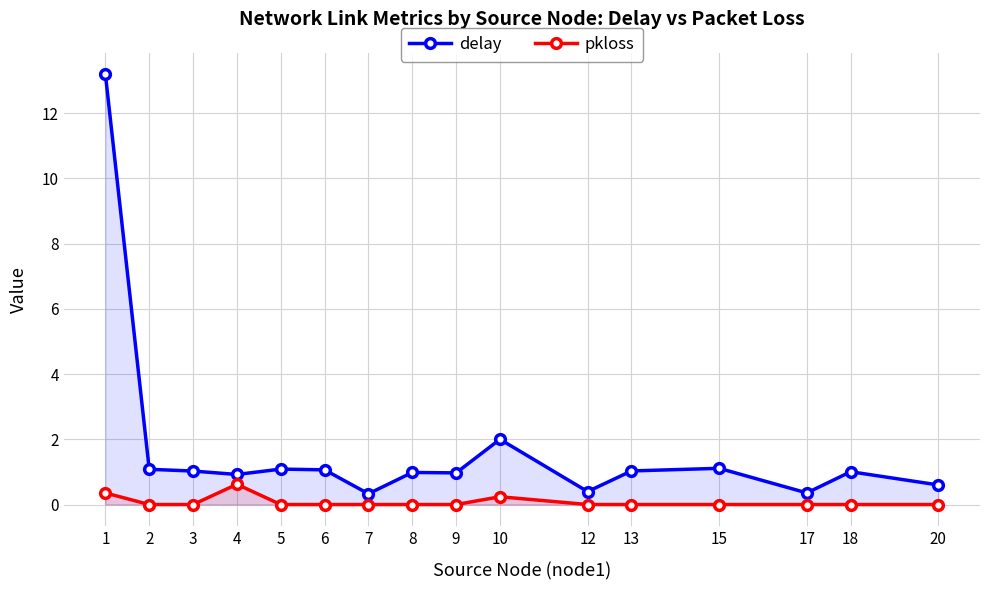

Reading left to right, transcribe all the data shown in this chart.

delay: 13.2	1.1	1.0	0.9	1.1	1.1	0.3	1.0	1.0	2.0	0.4	1.0	1.1	0.4	1.0	0.6
pkloss: 0.4	0.0	0.0	0.6	0.0	0.0	0.0	0.0	0.0	0.2	0.0	0.0	0.0	0.0	0.0	0.0